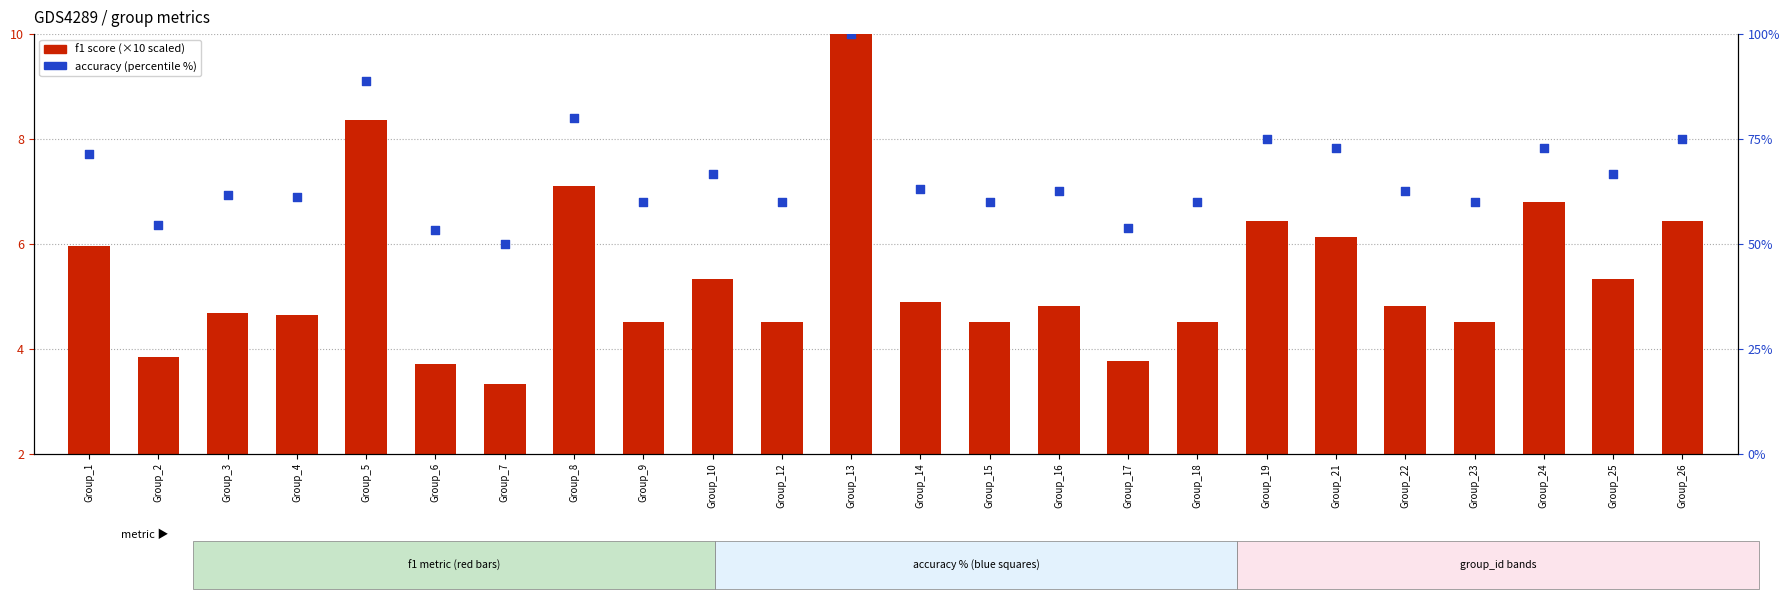

Which series reaches the minimum Y coordinate?

f1 (scaled ×10)